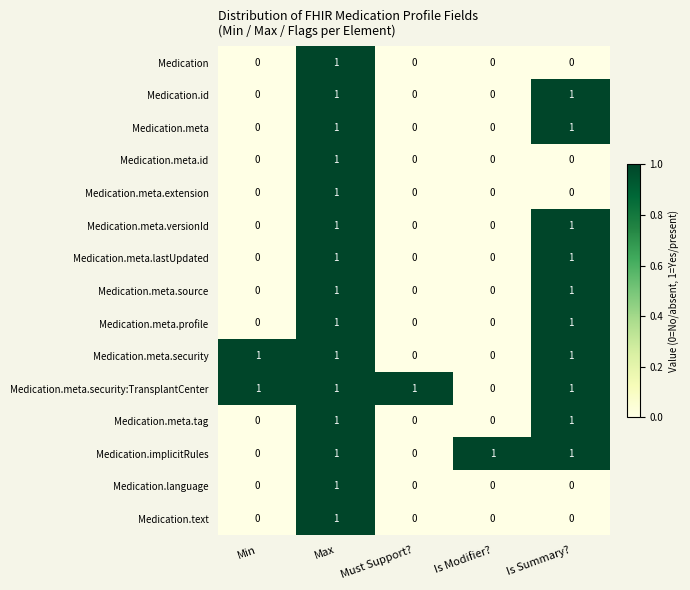

What is the difference between the highest and lowest values at Min?

1